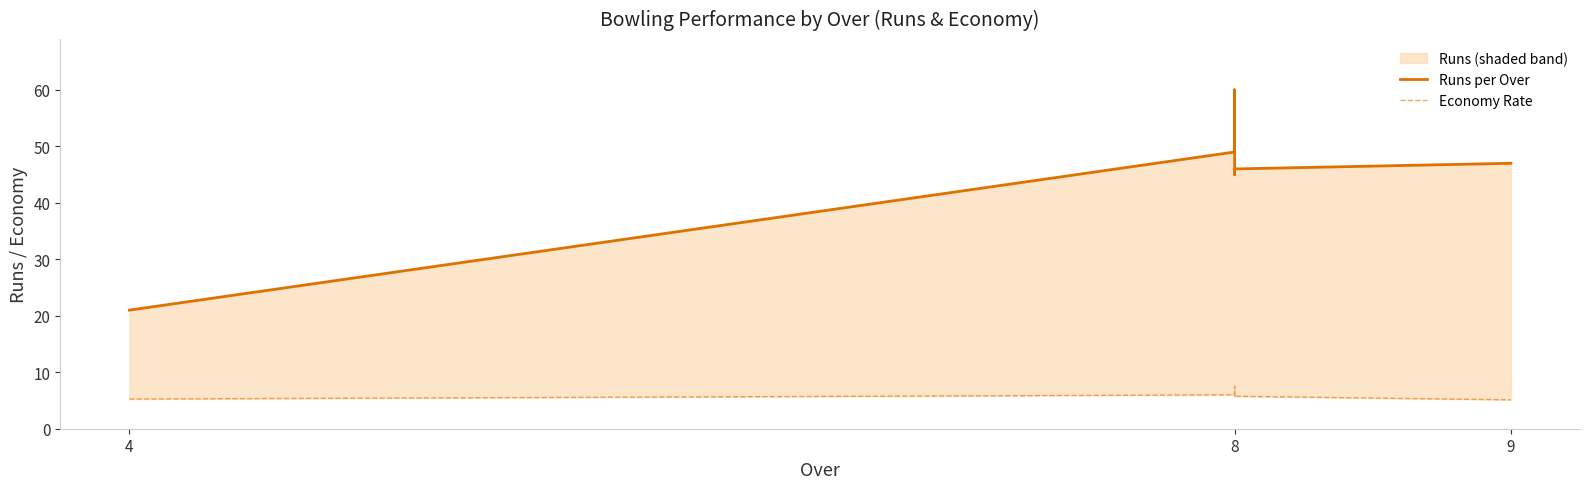

Which series has the largest range (max minus min)?

runs_1_line